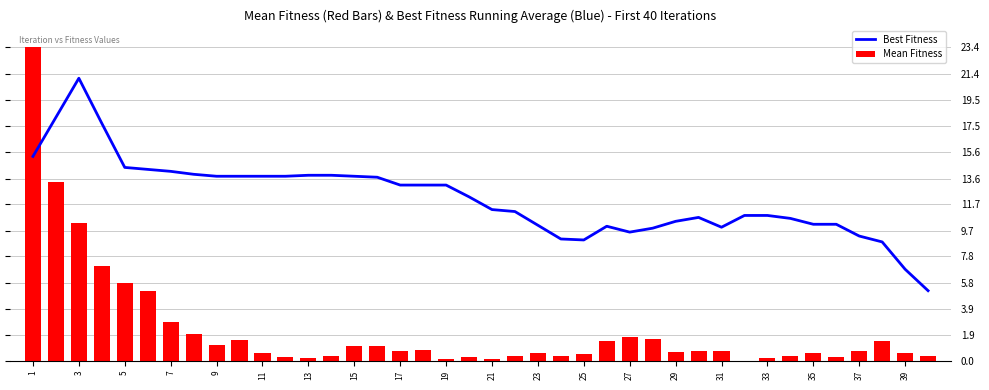

True or false: Mean Fitness has a value of 7.2 at 31.

False